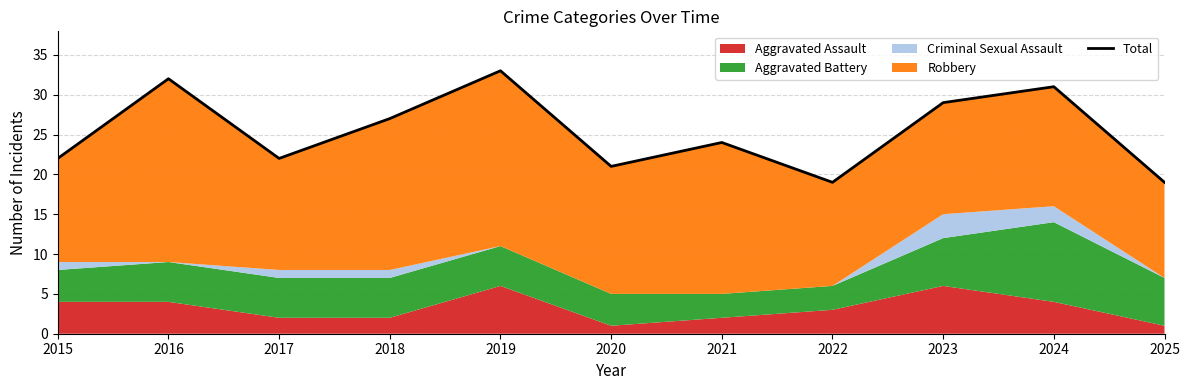

Count the number of values greater than 24.

5